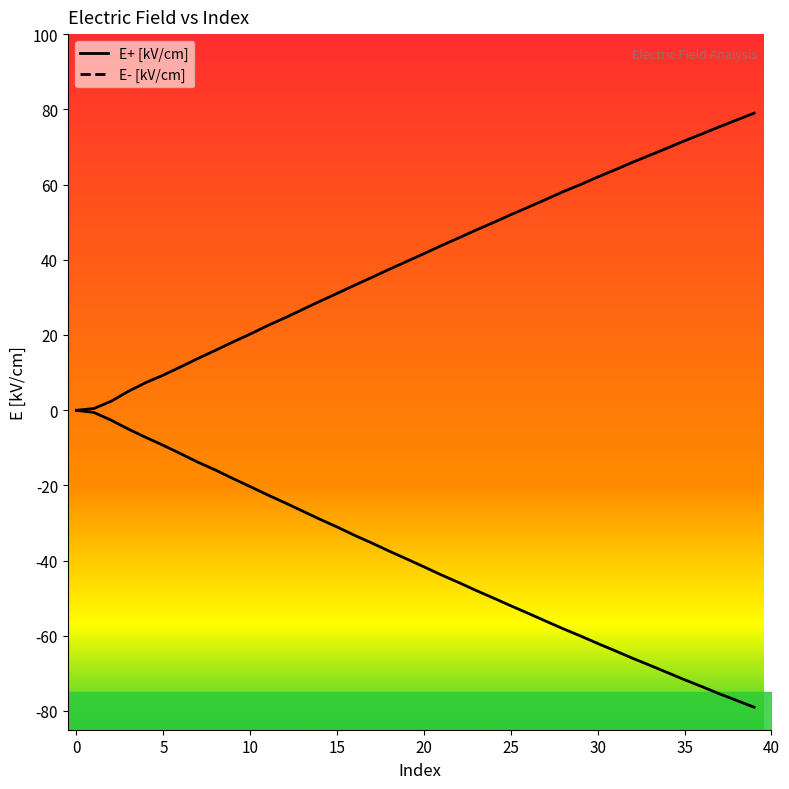

True or false: E- [kV/cm] has a value of -32.4 at 12.

False